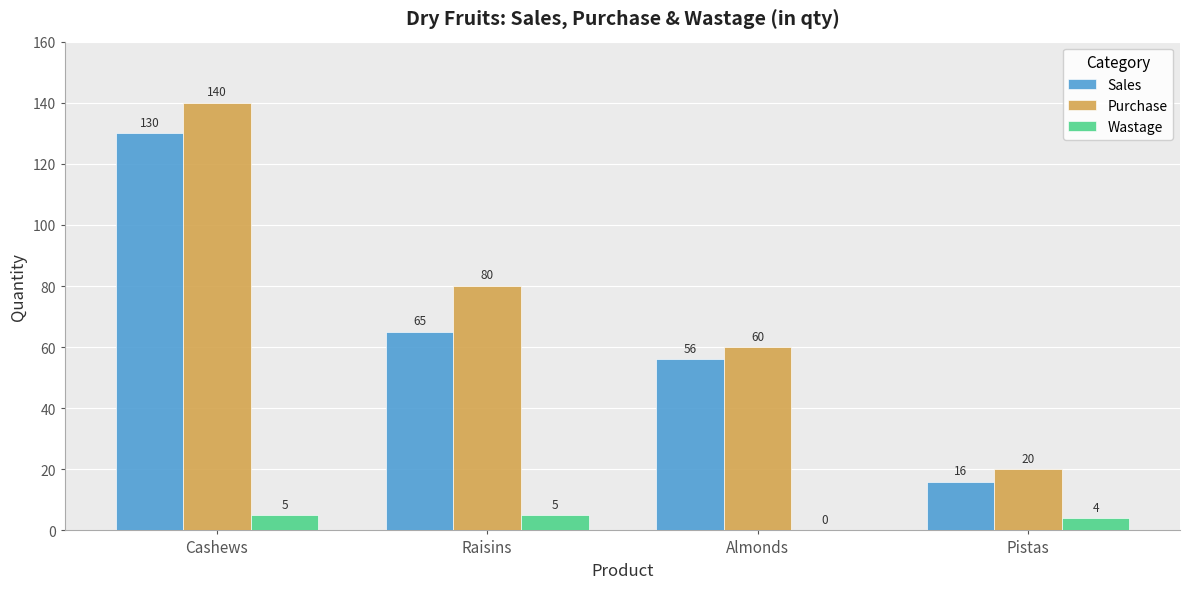

The value of Purchase at Pistas is 12. True or false?

False